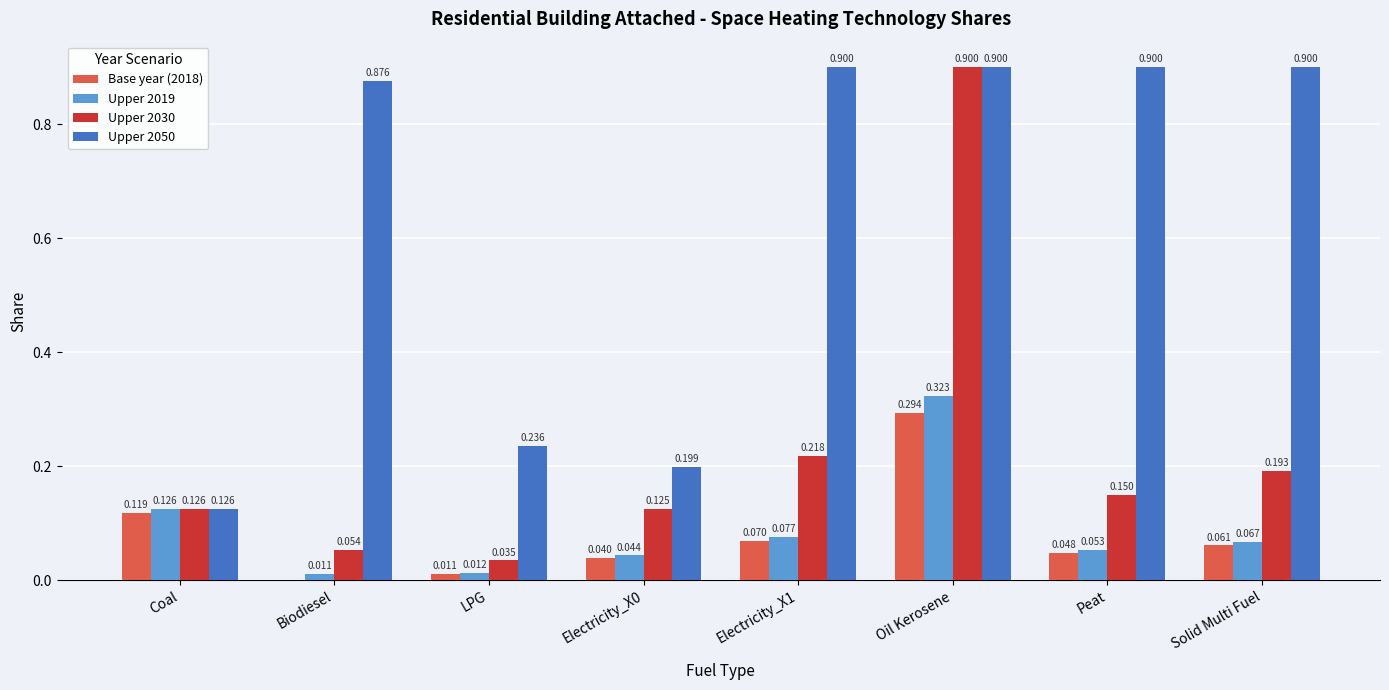

Where is Upper 2019 nearest to the value 0?

Biodiesel